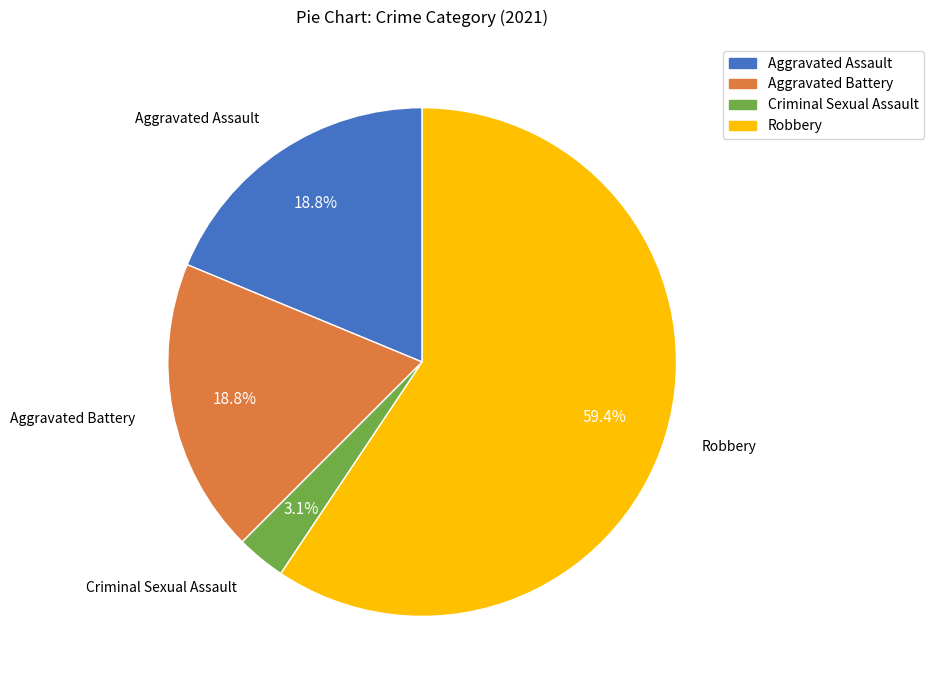

Between Criminal Sexual Assault and Aggravated Battery, which is larger?

Aggravated Battery